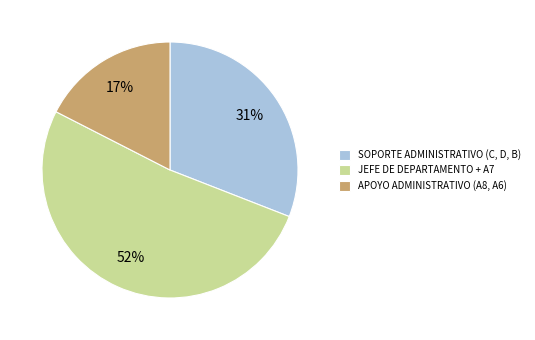

Count the number of slices in the pie.

3